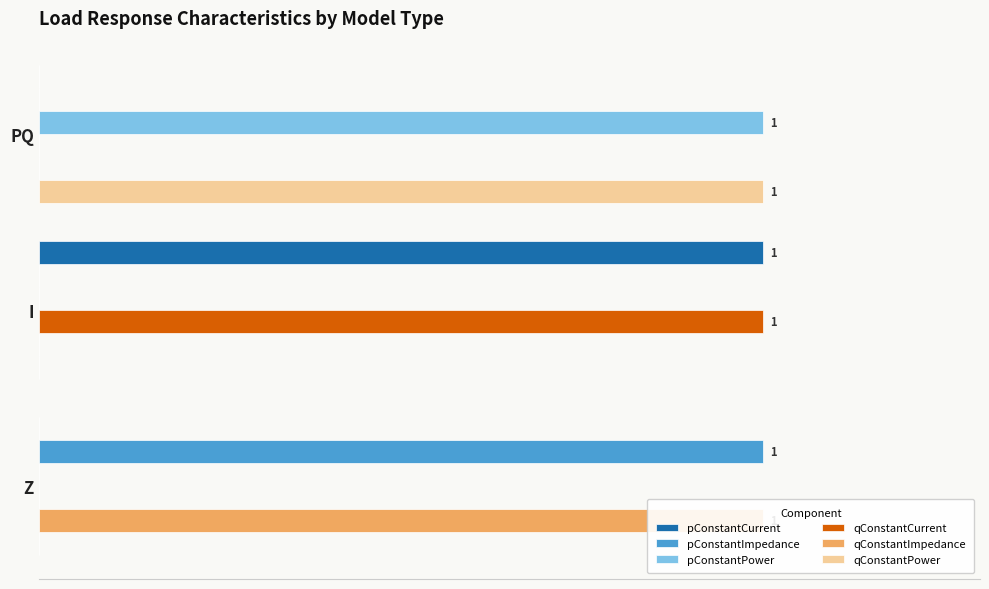

Is it true that qConstantCurrent equals 0 at Z?

True